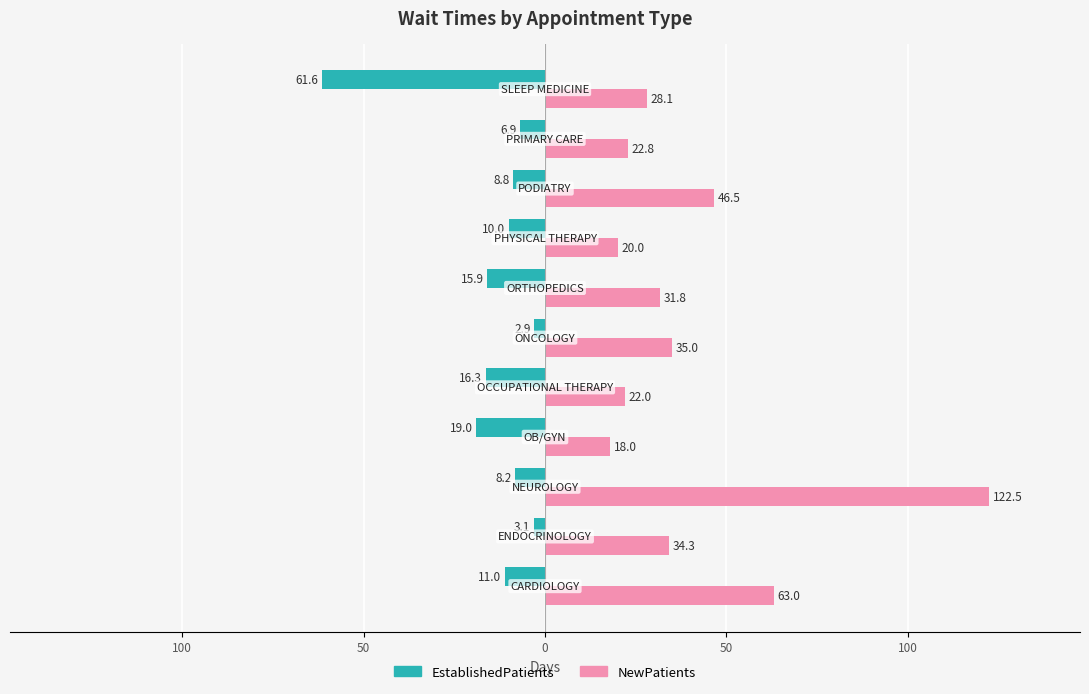

What are all the series names shown in the legend?

EstablishedPatients, NewPatients